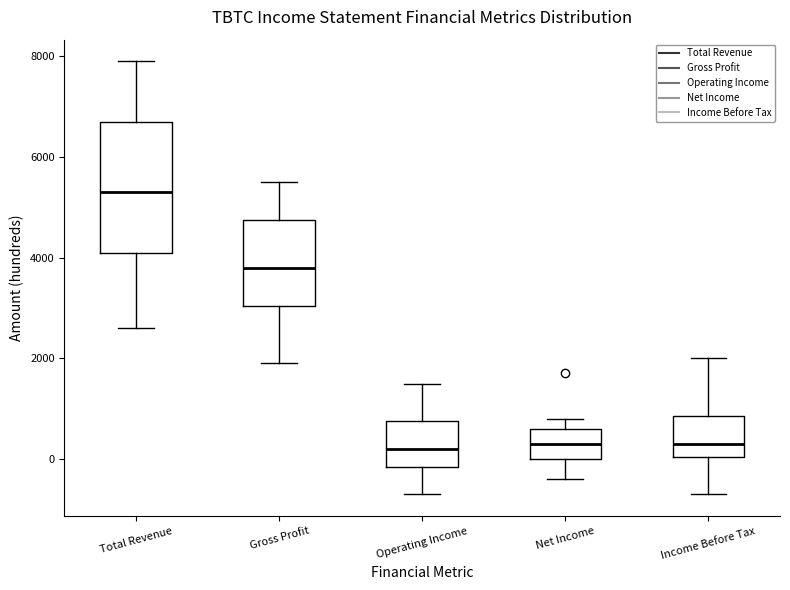

Reading left to right, transcribe this box plot: for each box, give where its median line is, the range the box spans, and where its two whiskers end, as read against the y-axis. The values are not printed on the chart, so give them approximately, as read against the axis.

Total Revenue: median 5400, box 4200 to 6800, whiskers 2600 to 8000
Gross Profit: median 3800, box 3000 to 4800, whiskers 2000 to 5600
Operating Income: median 200, box -200 to 800, whiskers -600 to 1600
Net Income: median 400, box 0 to 600, whiskers -400 to 800
Income Before Tax: median 400, box 0 to 800, whiskers -600 to 2000